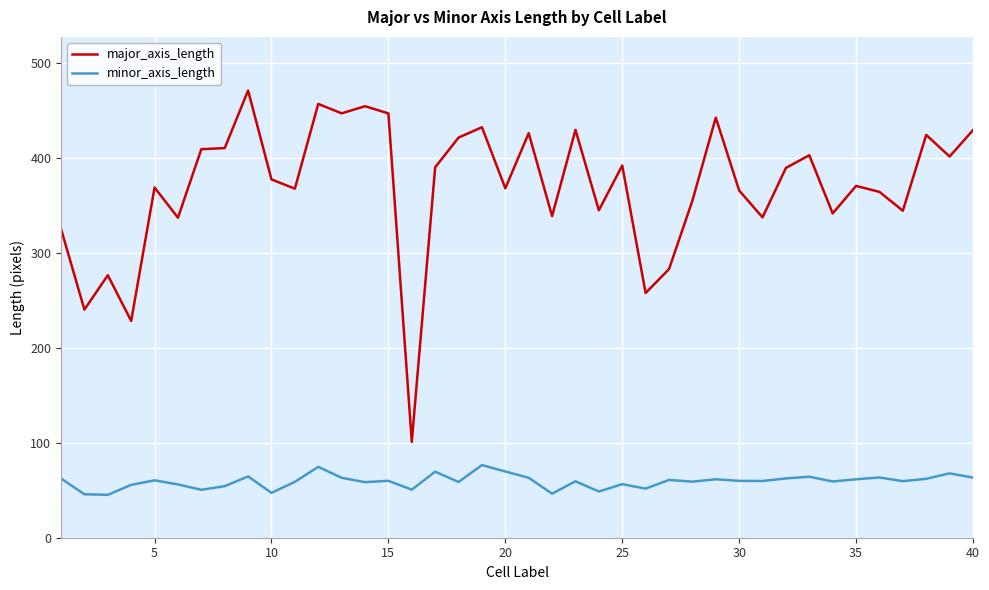

What is the average value of the minor_axis_length series?

59.3